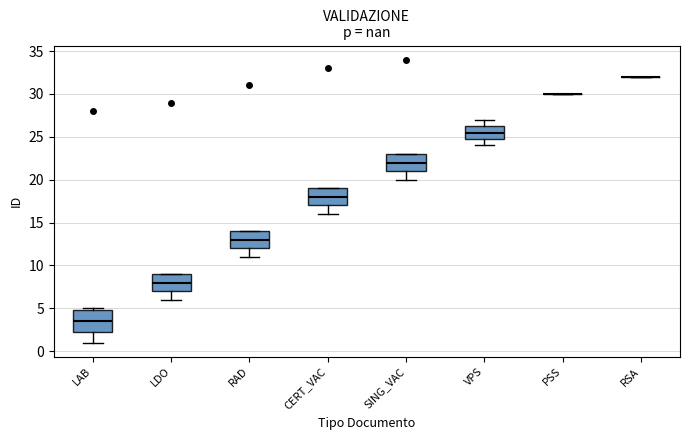

Reading left to right, transcribe this box plot: for each box, give where its median line is, the range the box spans, and where its two whiskers end, as read against the y-axis. The values are not printed on the chart, so give them approximately, as read against the axis.

LAB: median 3.5, box 2.5 to 5.0, whiskers 1.0 to 5.0 (just above the box's upper edge)
LDO: median 8.0, box 7.0 to 9.0, whiskers 6.0 to 9.0
RAD: median 13.0, box 12.0 to 14.0, whiskers 11.0 to 14.0
CERT_VAC: median 18.0, box 17.0 to 19.0, whiskers 16.0 to 19.0
SING_VAC: median 22.0, box 21.0 to 23.0, whiskers 20.0 to 23.0
VPS: median 25.5, box 25.0 to 26.5, whiskers 24.0 to 27.0
PSS: box collapsed to a line at 30.0, whiskers 30.0 to 30.0
RSA: box collapsed to a line at 32.0, whiskers 32.0 to 32.0